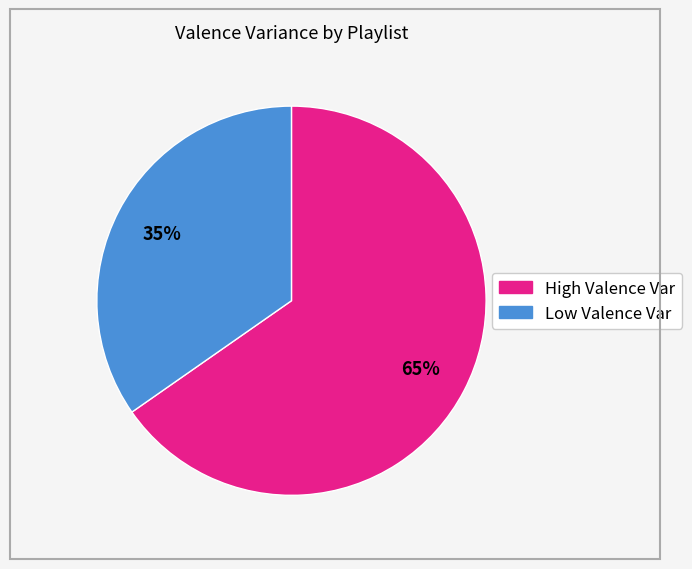

Count the number of slices in the pie.

2